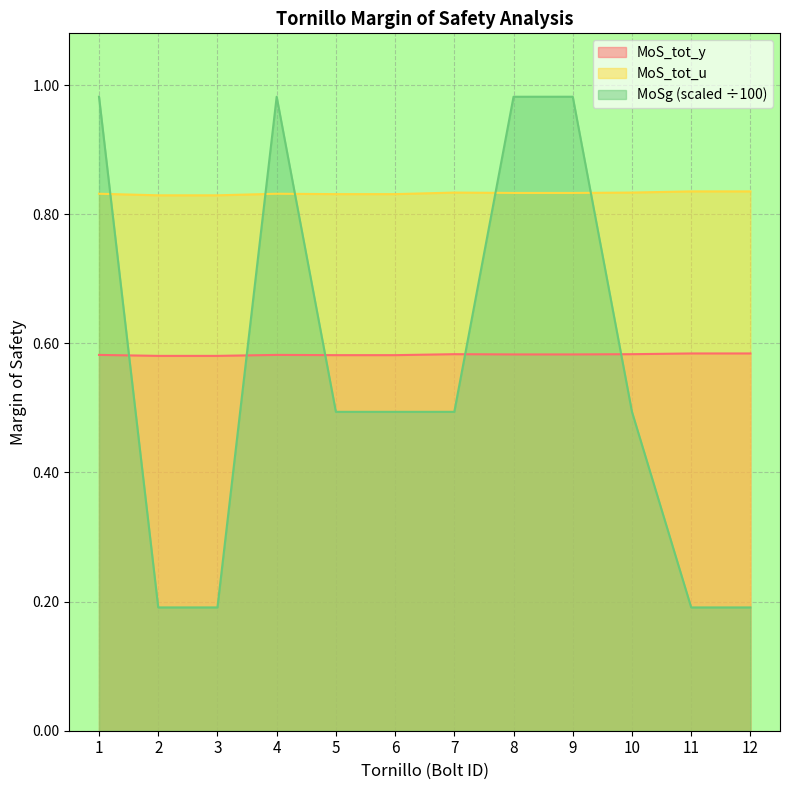

At which category is the sum across all series the highest?

9